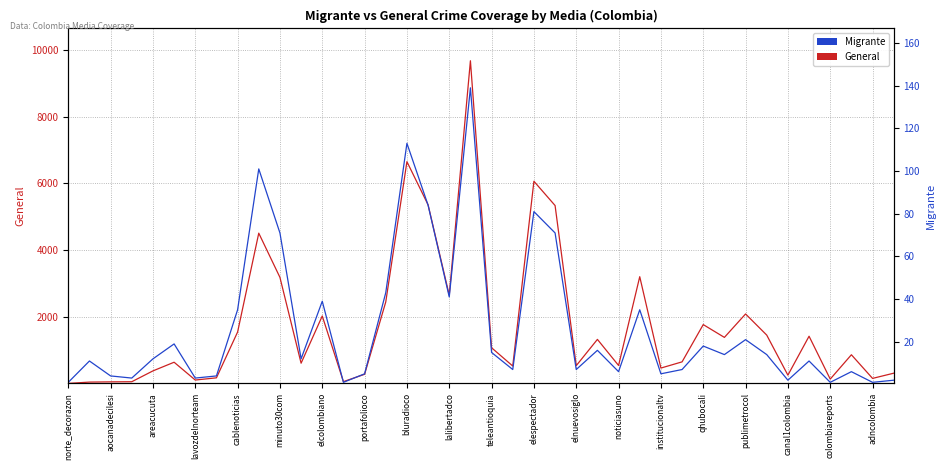

True or false: General has a value of 5337 at 23.

True